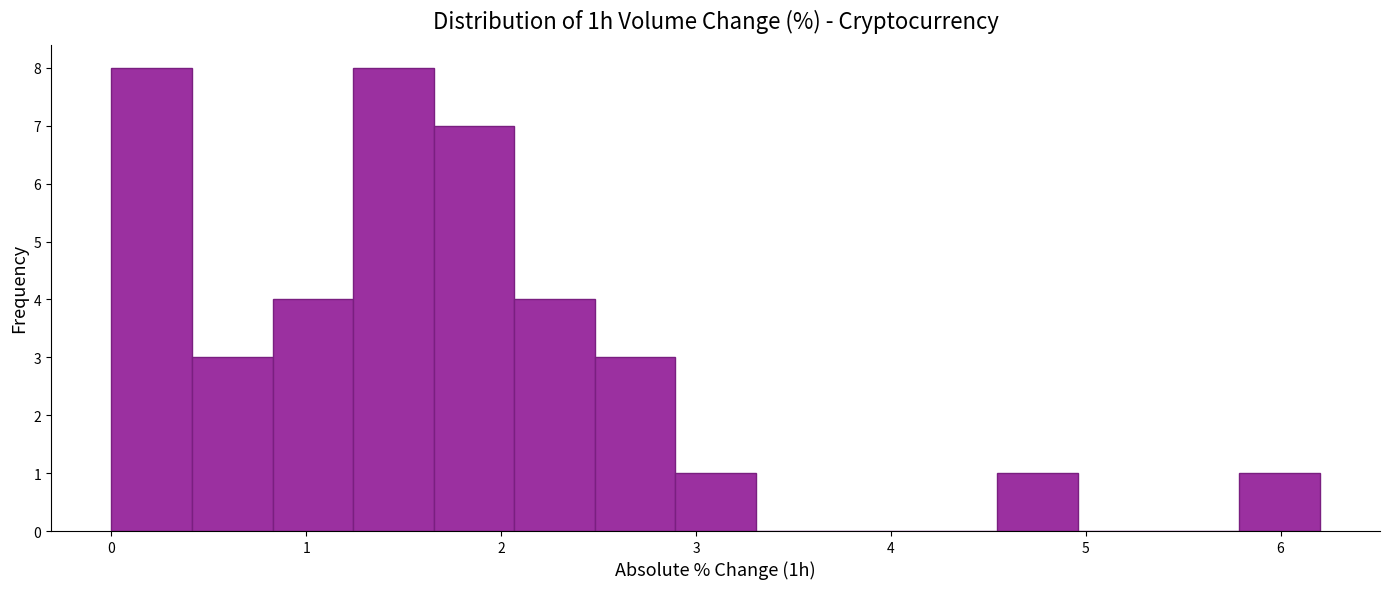

Reading left to right, transcribe this chart: for each bar, give the range it covers on the x-axis and its height. Neither the bar edges nor the heights are printed on the chart, so give them approximately, as read against the axes.

0.0 to 0.4: 8
0.4 to 0.8: 3
0.8 to 1.2: 4
1.2 to 1.7: 8
1.7 to 2.1: 7
2.1 to 2.5: 4
2.5 to 2.9: 3
2.9 to 3.3: 1
3.3 to 3.7: 0
3.7 to 4.1: 0
4.1 to 4.5: 0
4.5 to 5.0: 1
5.0 to 5.4: 0
5.4 to 5.8: 0
5.8 to 6.2: 1